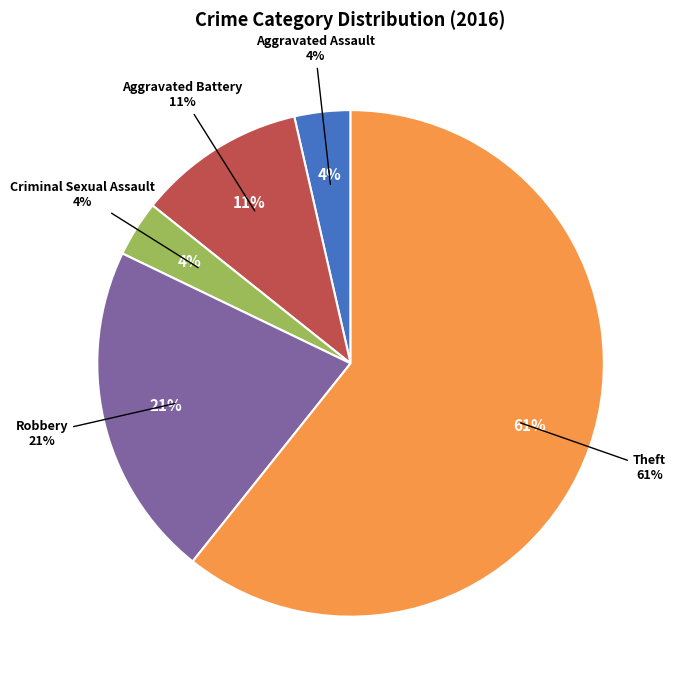

To the nearest percent, what percentage of the pie is Theft?

61%